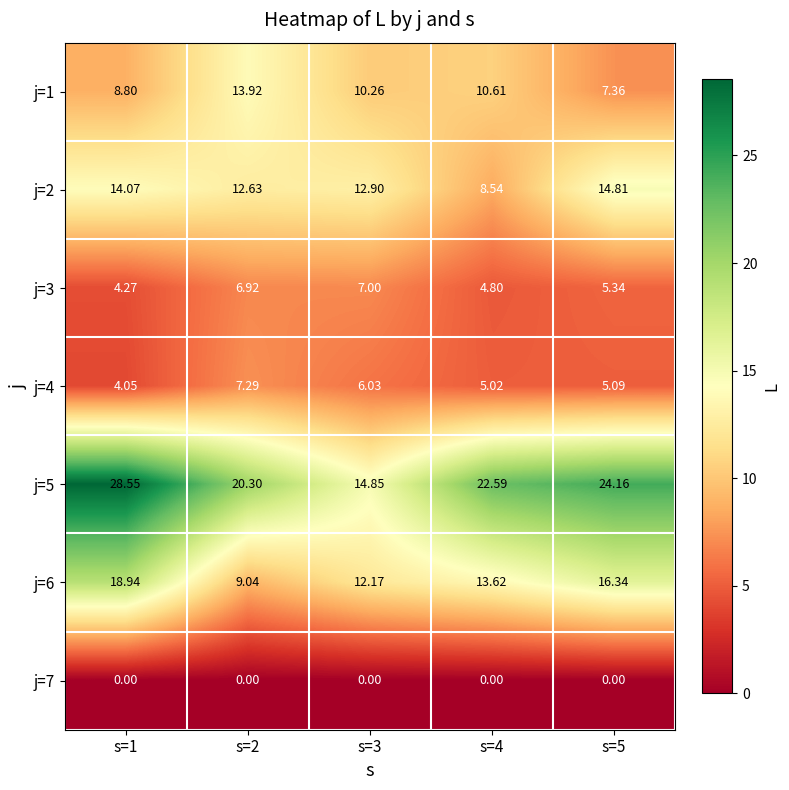

Is the value of j=2 at s=5 greater than the value of j=1 at s=3?

Yes